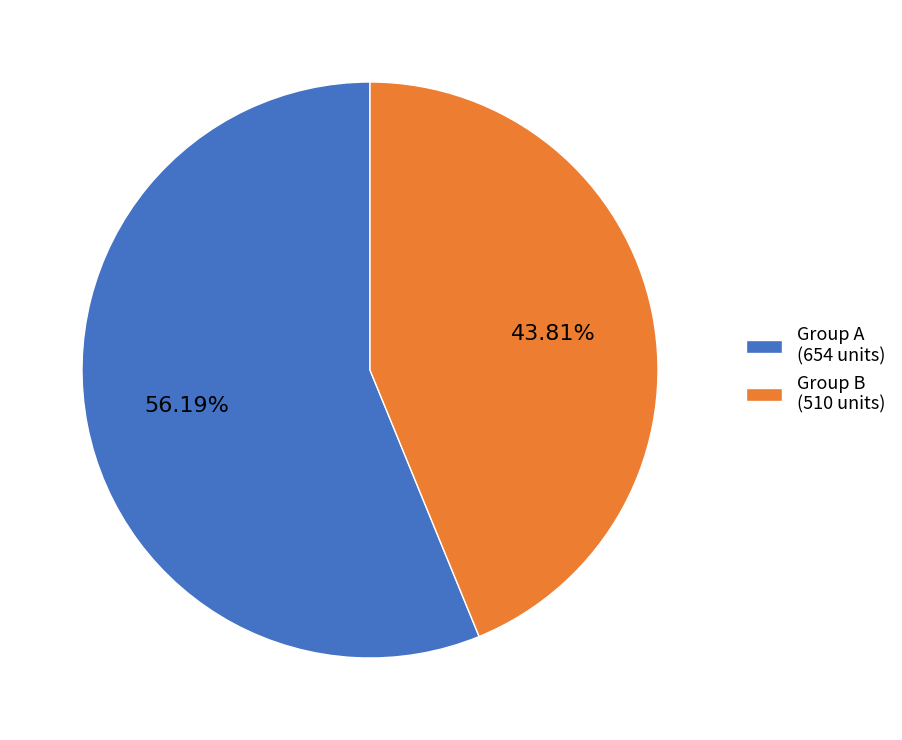

Is there any slice that represents more than half of the pie?

Yes